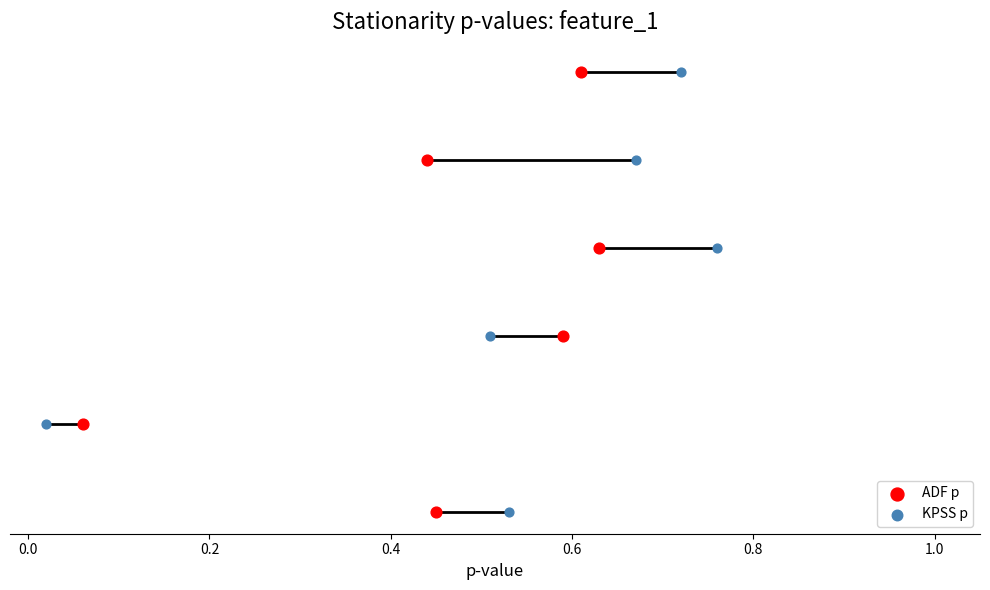

Which series contains the highest Y value?

ADF p